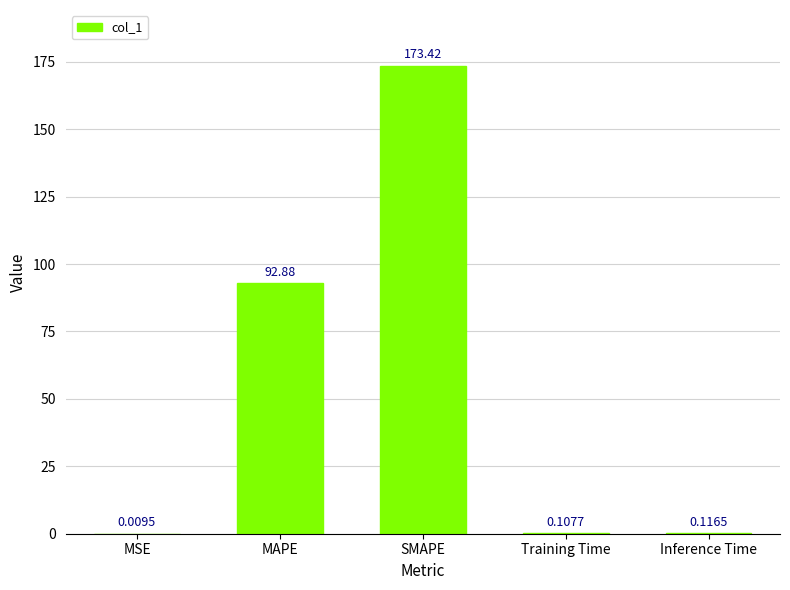

Which label corresponds to the largest value in the chart?

SMAPE